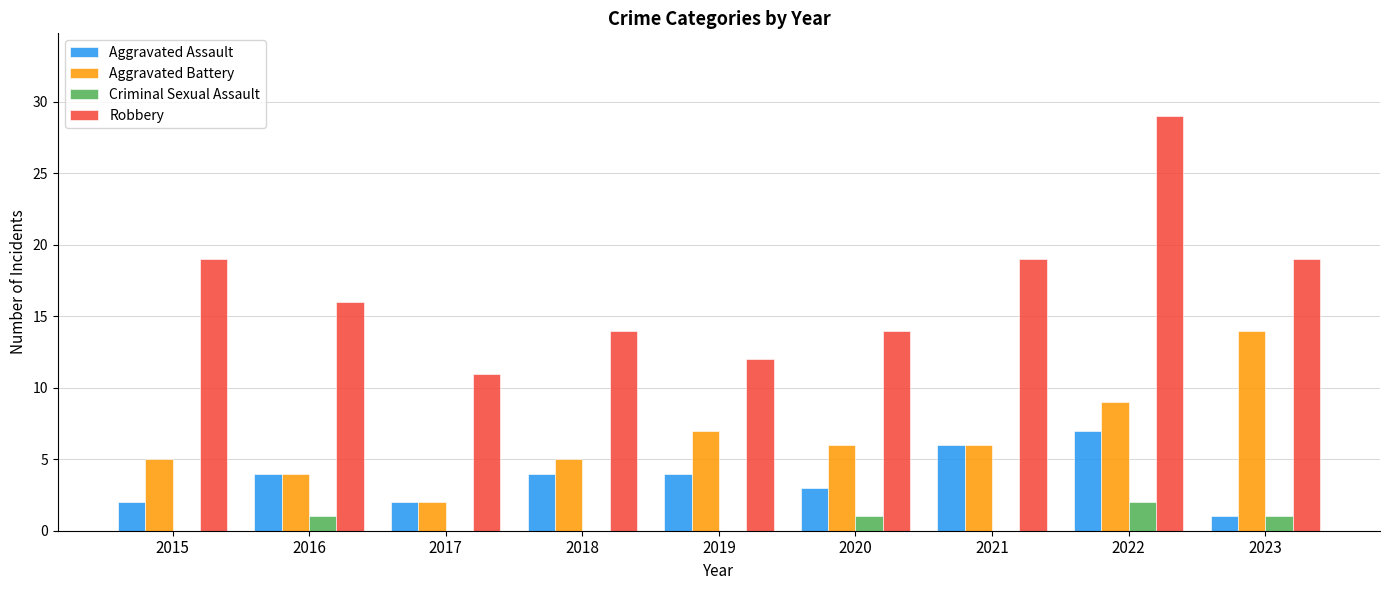

What is the approximate value of Aggravated Battery at 2023?

14